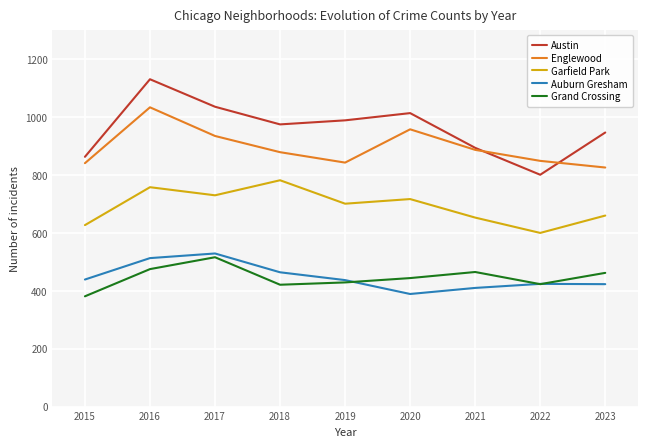

In Austin, how many points are higher than both neighbors (excluding endpoints)?

2